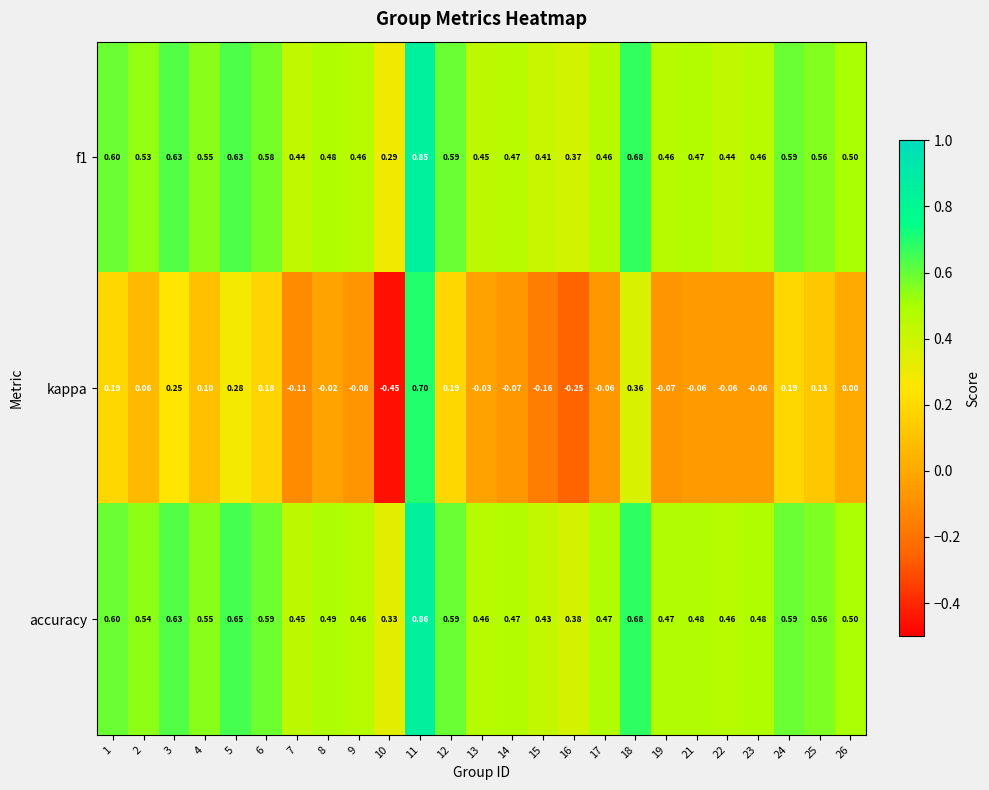

Which series has the largest total across all categories?

accuracy